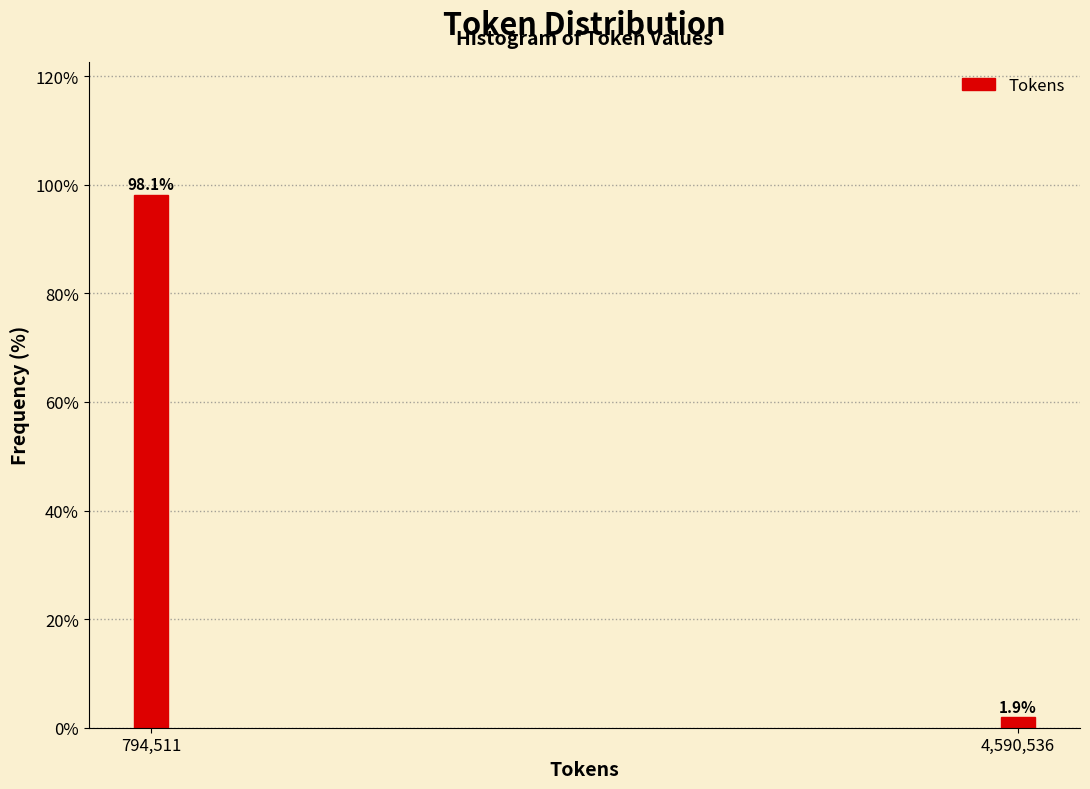

Reading right to left, what are all the values shown in this chart?

4,590,536=1.9	794,511=98.1